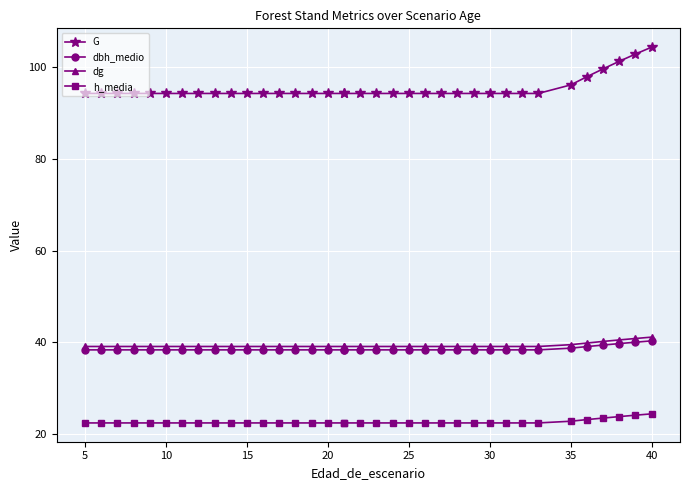

What is the difference between the maximum and minimum values in the dg series?

2.0